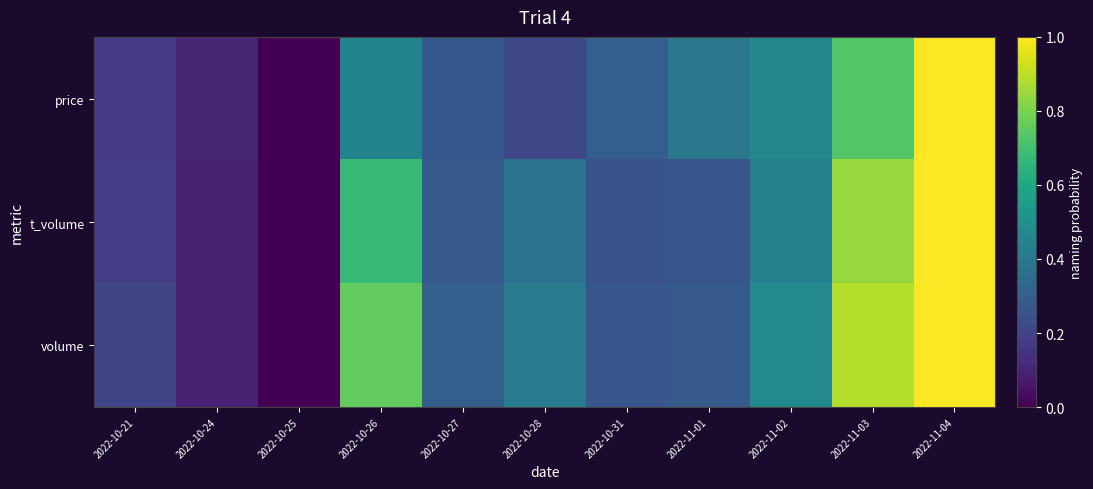

Between 2022-10-24 and 2022-11-04, which series saw the biggest shift?

t_volume